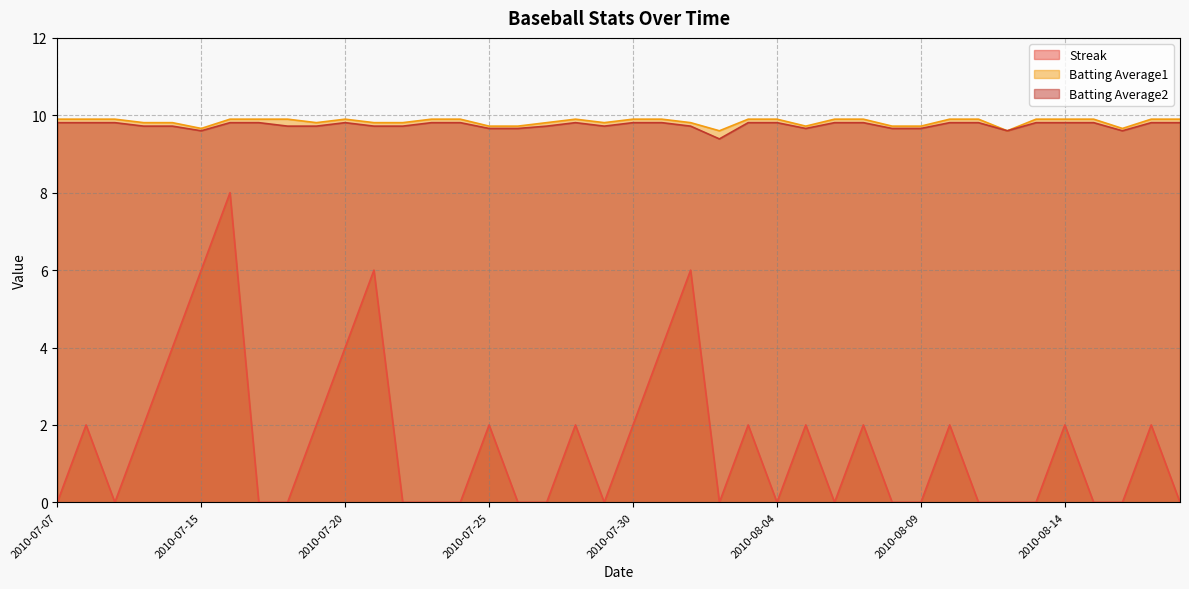

What is the average value of the Batting Average2 series?

9.7